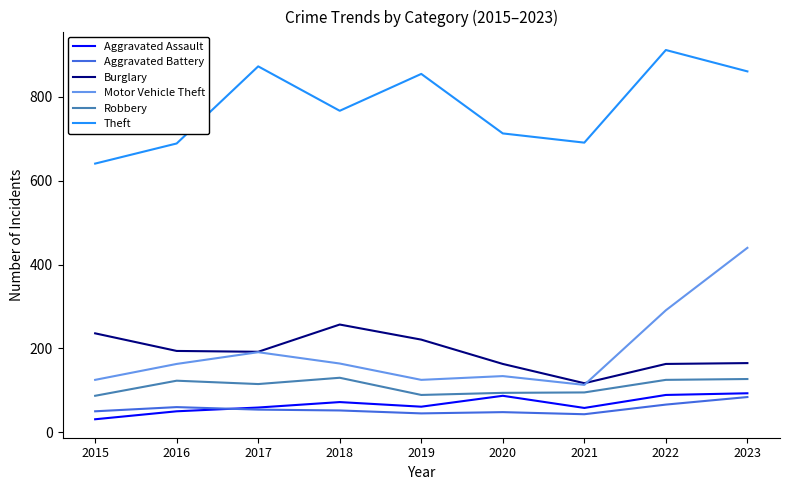

True or false: Theft and Aggravated Battery intersect in this chart.

False